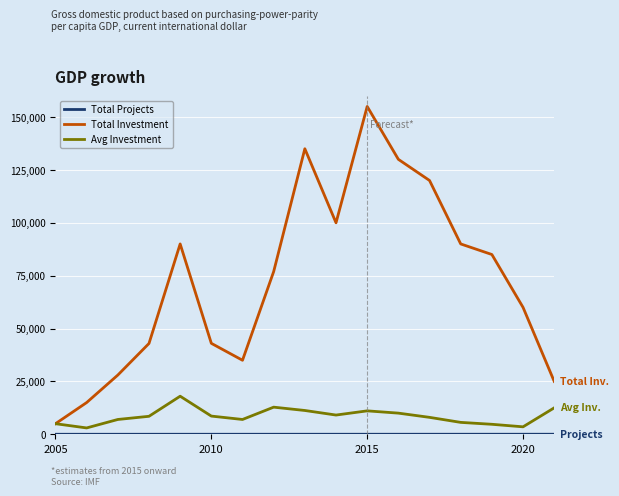

What is the maximum value shown in the chart?

155000